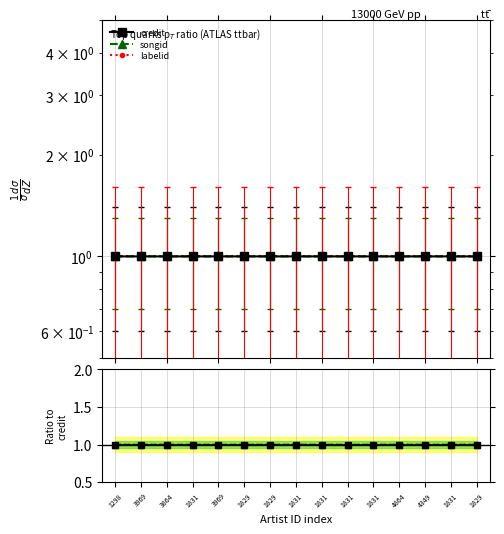

Is the value of labelid at 4864 greater than the value of credit at 1831?

No